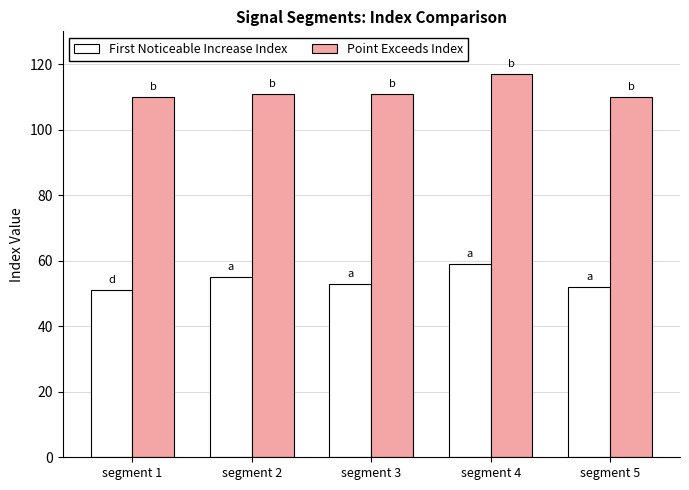

List the series in order of their overall mean, highest first.

Point Exceeds Index, First Noticeable Increase Index